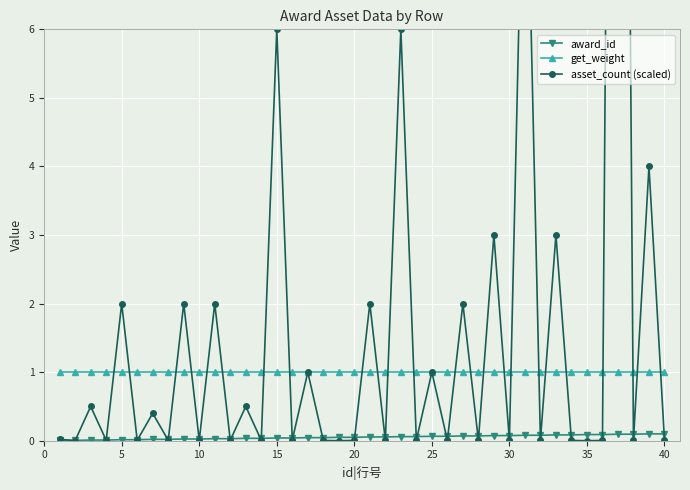

The value of get_weight at 35 is 1.8. True or false?

False